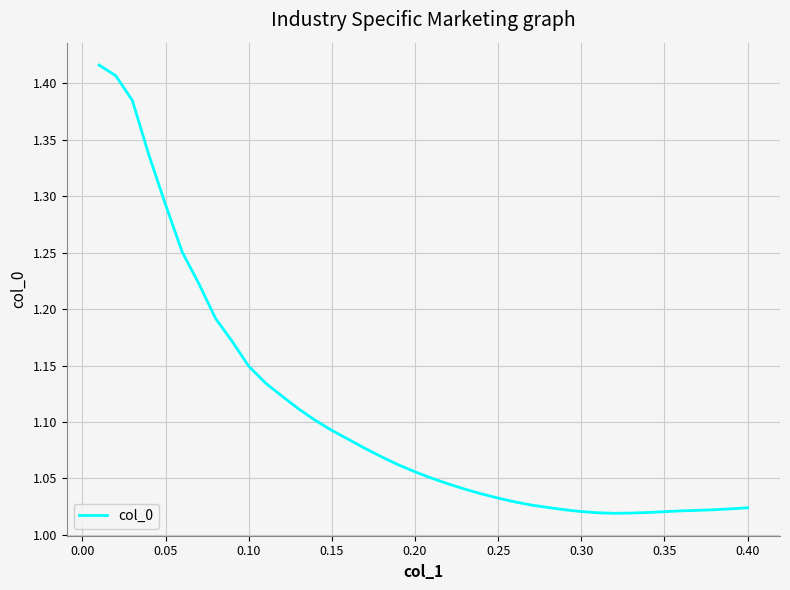

What is the difference between the maximum and minimum values?

0.4